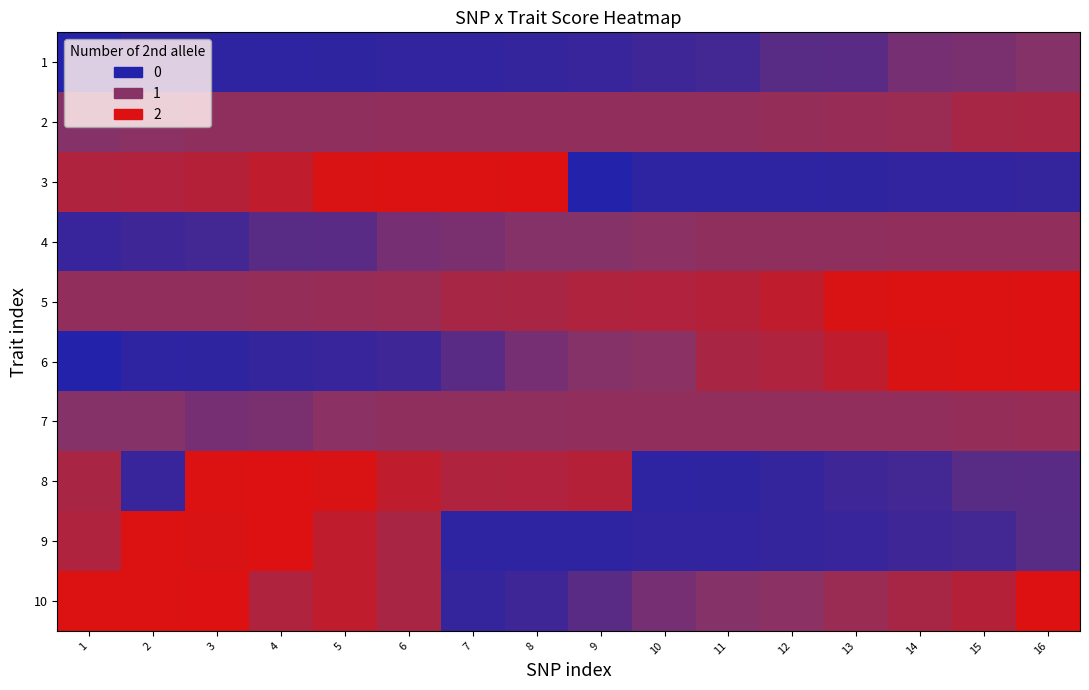

Reading left to right, transcribe all the data shown in this chart.

1: 1=0.0	2=0.1	3=0.1	4=0.1	5=0.1	6=0.2	7=0.2	8=0.2	9=0.2	10=0.3	11=0.3	12=0.5	13=0.6	14=0.8	15=0.9	16=1.0
2: 1=1.0	2=1.0	3=1.1	4=1.1	5=1.1	6=1.1	7=1.1	8=1.1	9=1.1	10=1.1	11=1.1	12=1.1	13=1.2	14=1.2	15=1.4	16=1.4
3: 1=1.5	2=1.5	3=1.5	4=1.6	5=1.9	6=2.0	7=2.0	8=2.0	9=0.0	10=0.1	11=0.1	12=0.1	13=0.1	14=0.2	15=0.2	16=0.2
4: 1=0.2	2=0.3	3=0.3	4=0.5	5=0.6	6=0.8	7=0.9	8=1.0	9=1.0	10=1.0	11=1.1	12=1.1	13=1.1	14=1.1	15=1.1	16=1.1
5: 1=1.1	2=1.1	3=1.1	4=1.1	5=1.2	6=1.2	7=1.4	8=1.4	9=1.5	10=1.5	11=1.5	12=1.6	13=1.9	14=2.0	15=2.0	16=2.0
6: 1=0.0	2=0.1	3=0.1	4=0.2	5=0.2	6=0.3	7=0.6	8=0.8	9=1.0	10=1.0	11=1.4	12=1.5	13=1.6	14=1.9	15=2.0	16=2.0
7: 1=1.0	2=1.0	3=0.8	4=0.9	5=1.0	6=1.1	7=1.1	8=1.1	9=1.1	10=1.1	11=1.1	12=1.1	13=1.1	14=1.1	15=1.1	16=1.2
8: 1=1.4	2=0.2	3=2.0	4=2.0	5=1.9	6=1.6	7=1.5	8=1.5	9=1.5	10=0.1	11=0.1	12=0.2	13=0.3	14=0.3	15=0.5	16=0.6
9: 1=1.5	2=2.0	3=1.9	4=2.0	5=1.6	6=1.4	7=0.1	8=0.1	9=0.1	10=0.2	11=0.2	12=0.2	13=0.2	14=0.3	15=0.3	16=0.5
10: 1=2.0	2=2.0	3=2.0	4=1.5	5=1.6	6=1.4	7=0.2	8=0.3	9=0.6	10=0.8	11=1.0	12=1.0	13=1.2	14=1.4	15=1.5	16=2.0